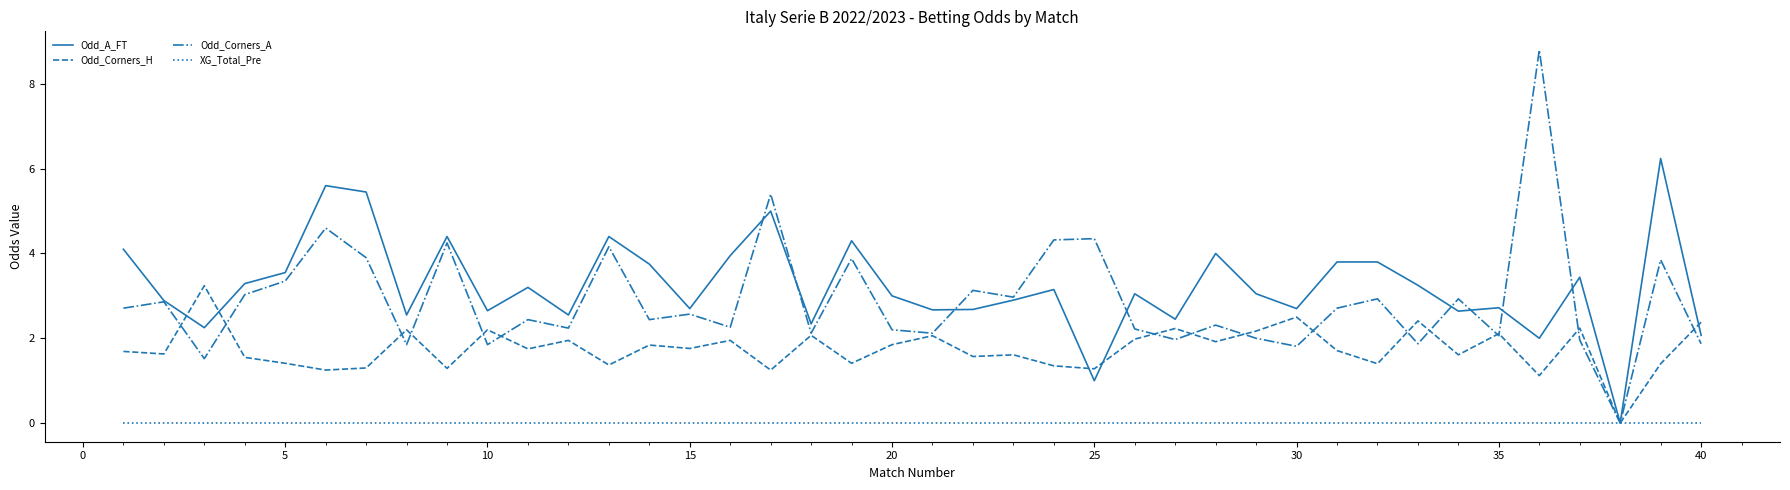

Rank the series by their maximum value, from lowest to highest.

XG_Total_Pre, Odd_Corners_H, Odd_A_FT, Odd_Corners_A